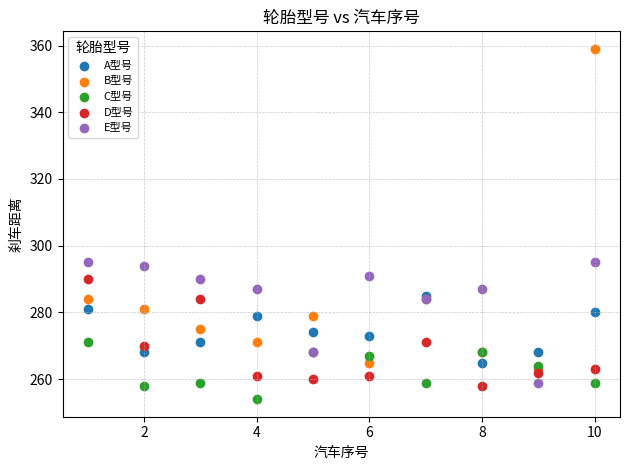

What are all the series names shown in the legend?

A型号, B型号, C型号, D型号, E型号